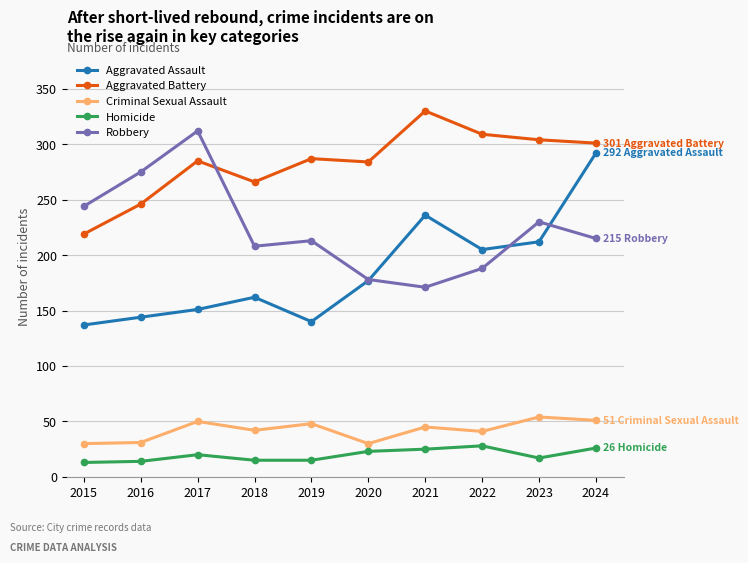

What is the value of the Aggravated Battery point at the 4th from the left?

266